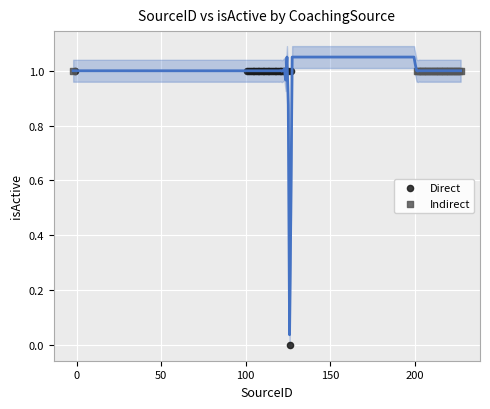

Which series contains the lowest Y value?

Direct